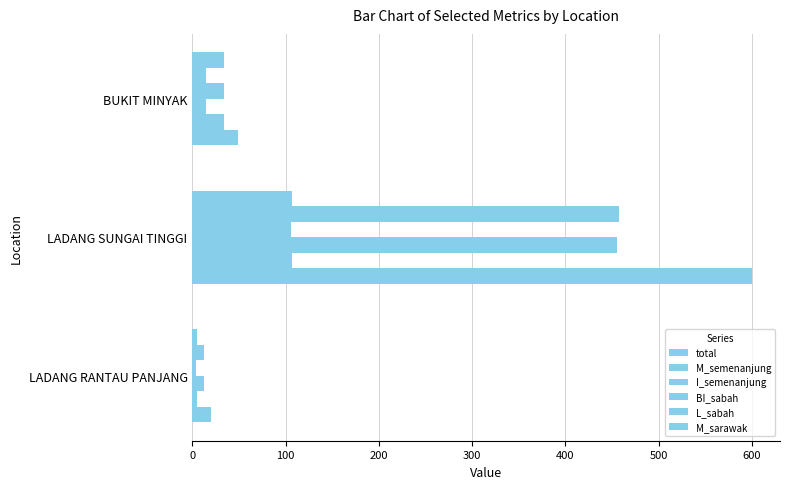

How many data points does each series have?

3